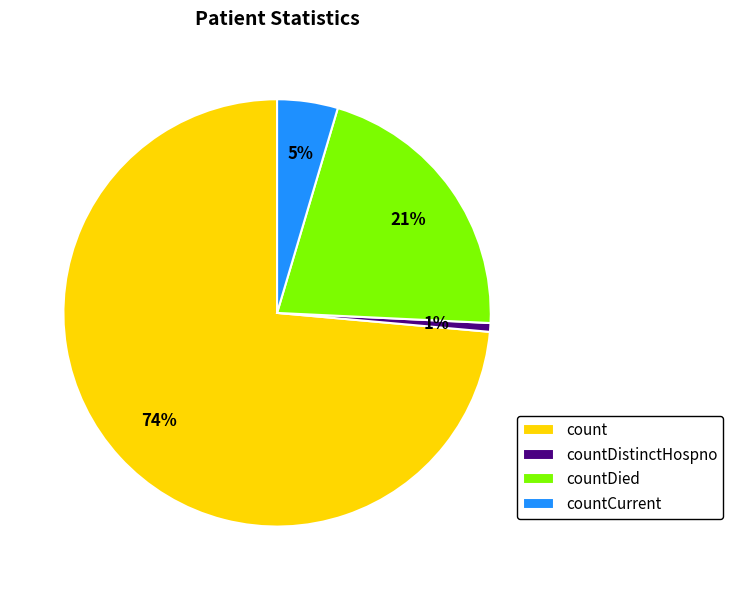

Combined, do count and countCurrent account for over 50%?

Yes